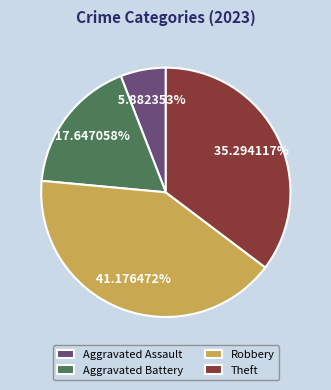

How many slices are in this pie chart?

4